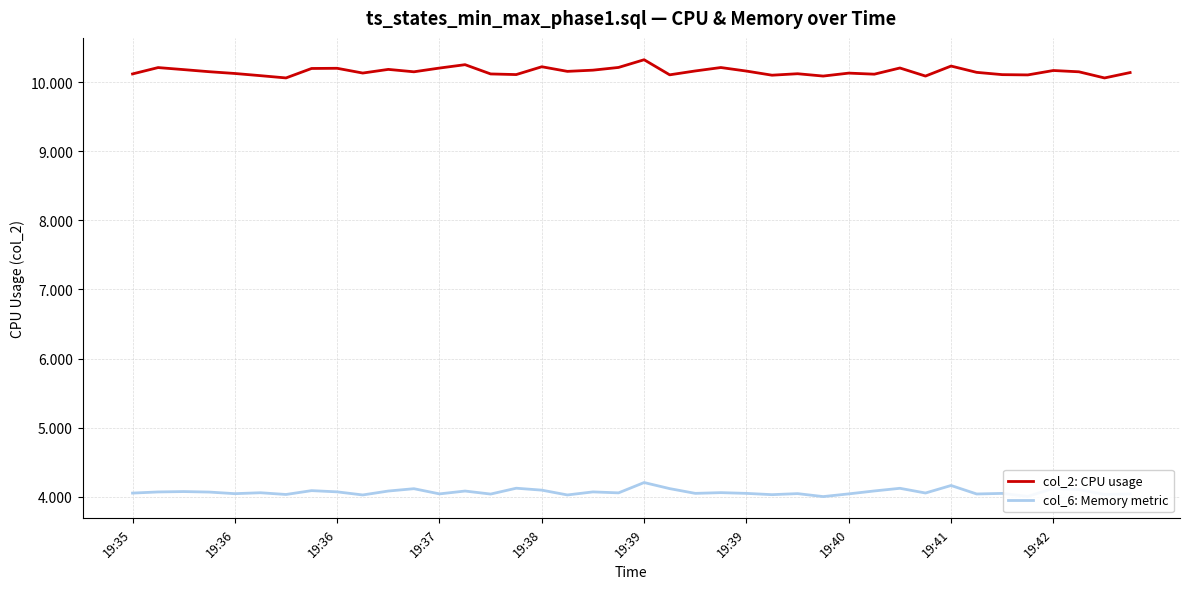

True or false: col_2: CPU usage and col_6: Memory metric intersect in this chart.

False